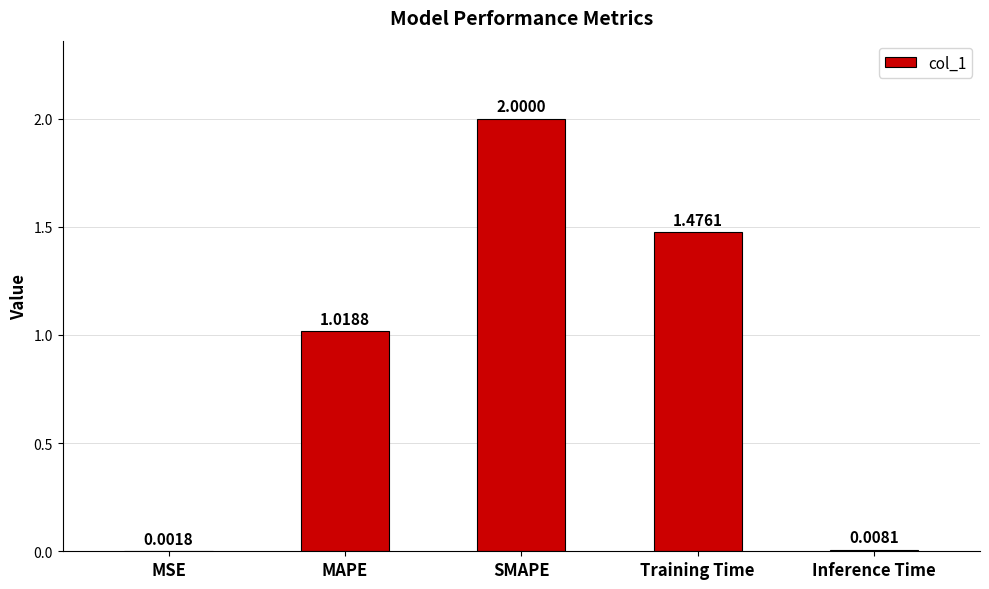

What is the sum of the values at MAPE and SMAPE?

3.0